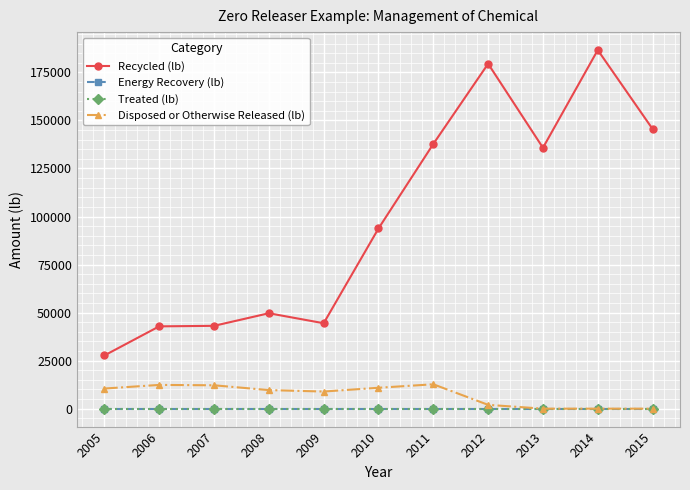

True or false: Disposed or Otherwise Released (lb) and Recycled (lb) intersect in this chart.

False